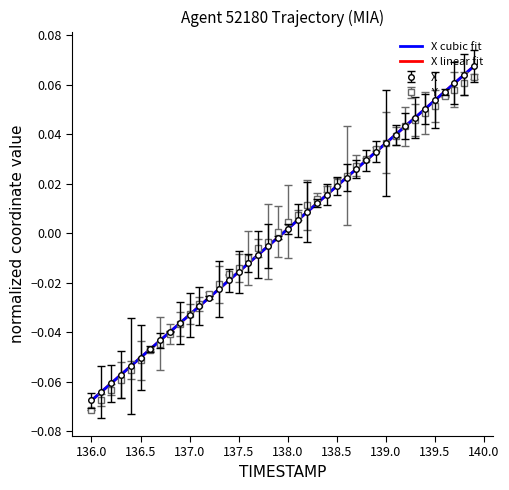

True or false: X and Y cross at least once.

True